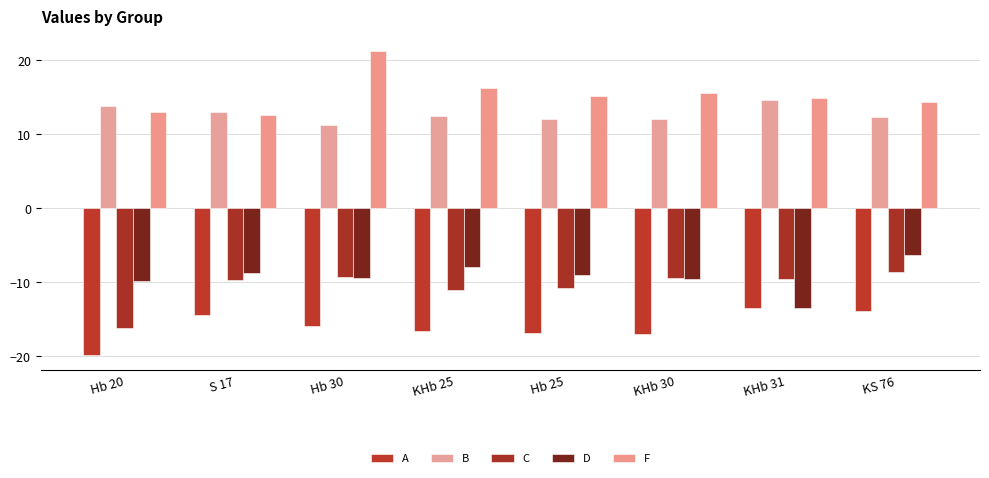

How many categories are shown in the chart?

8